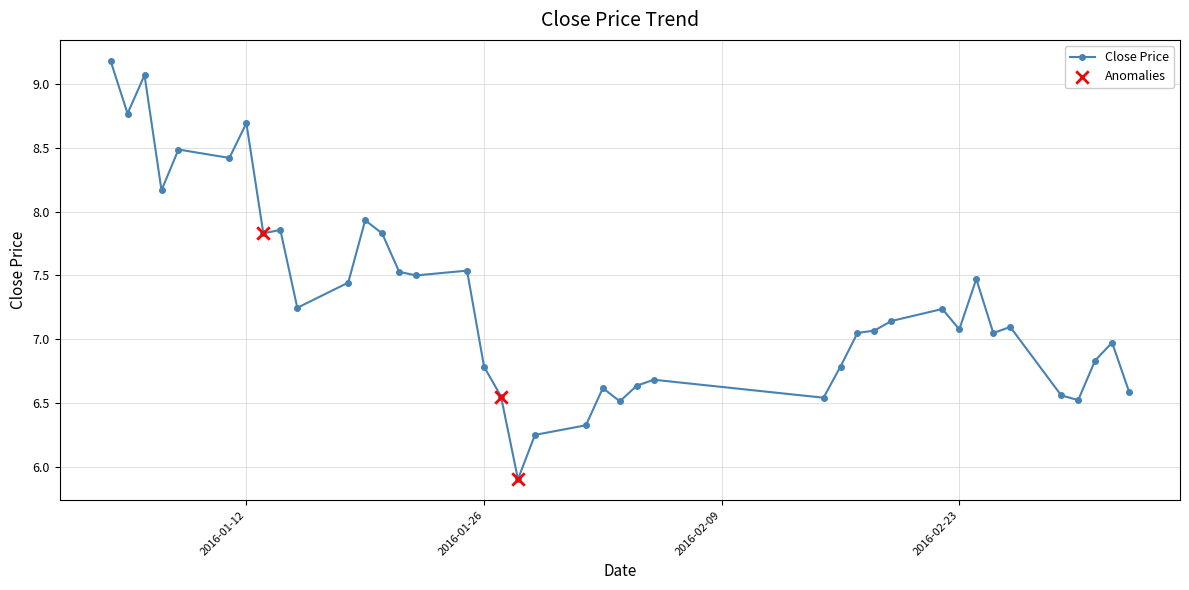

What is the minimum value shown in the chart?

5.9